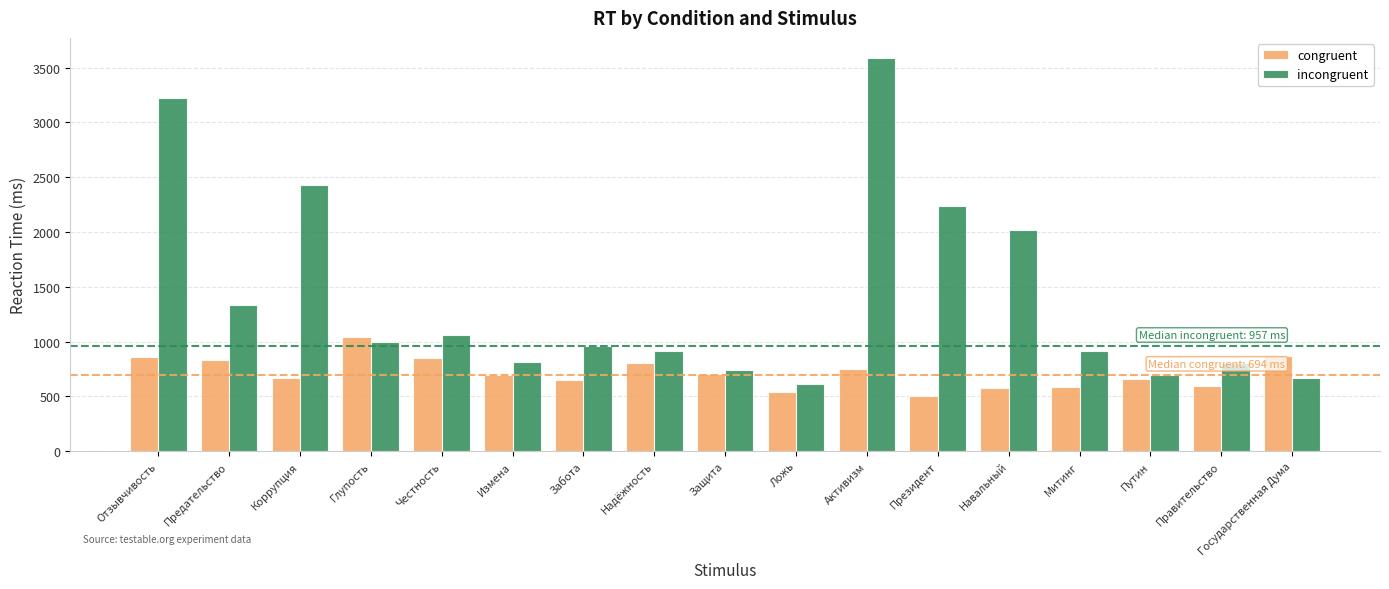

How many values in the congruent series are below 694?

8